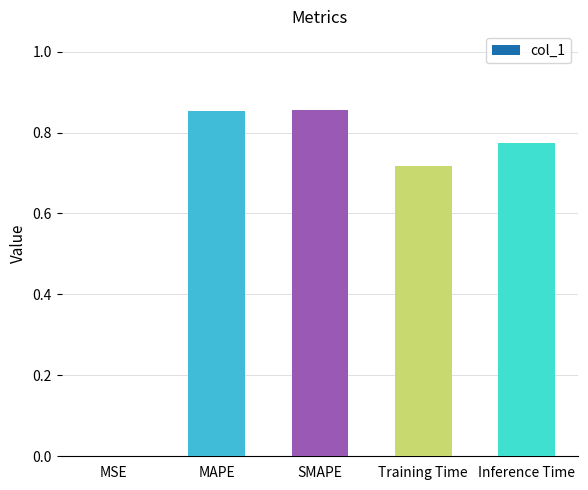

What is the change in value from SMAPE to Training Time?

-0.1